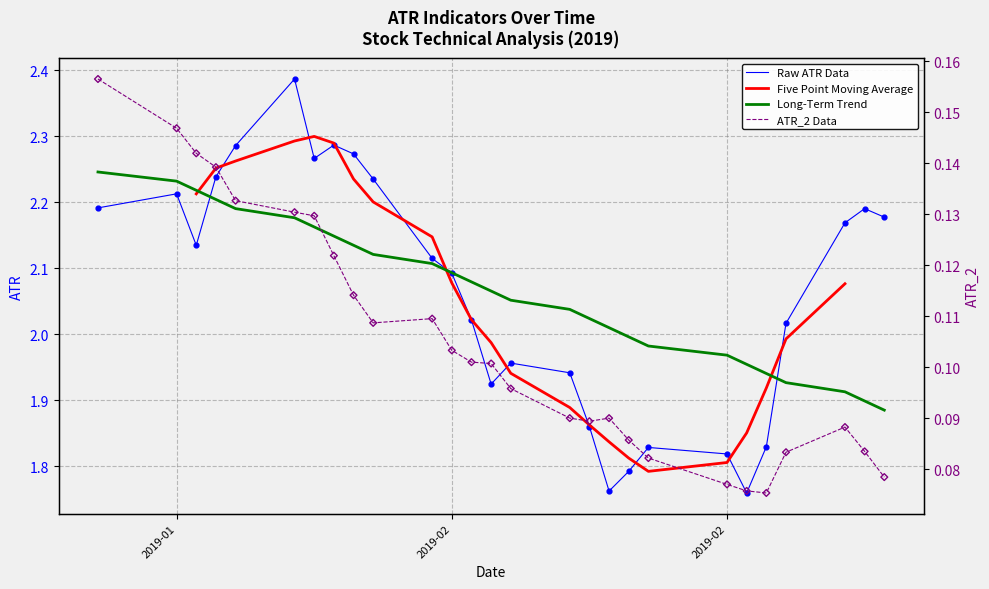

Is the value of Five Point Moving Average at 13 greater than the value of Raw ATR Data at 2019-01?

No